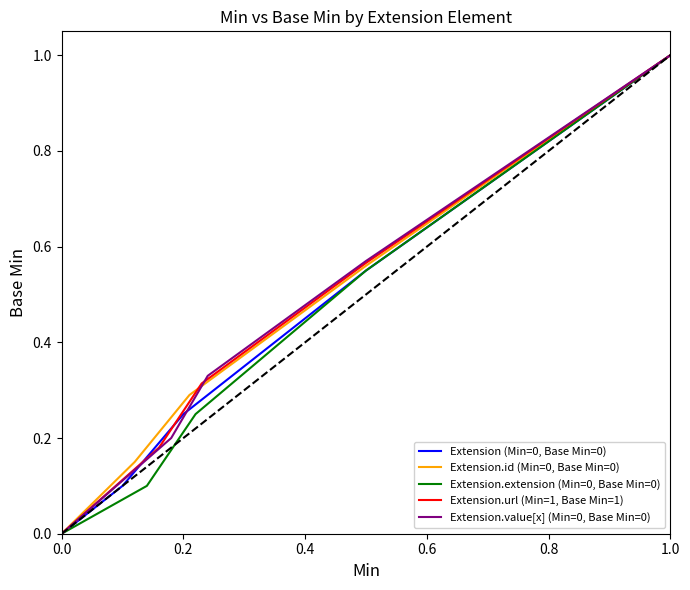

What is the maximum value for Extension.id (Min=0, Base Min=0)?

1.0